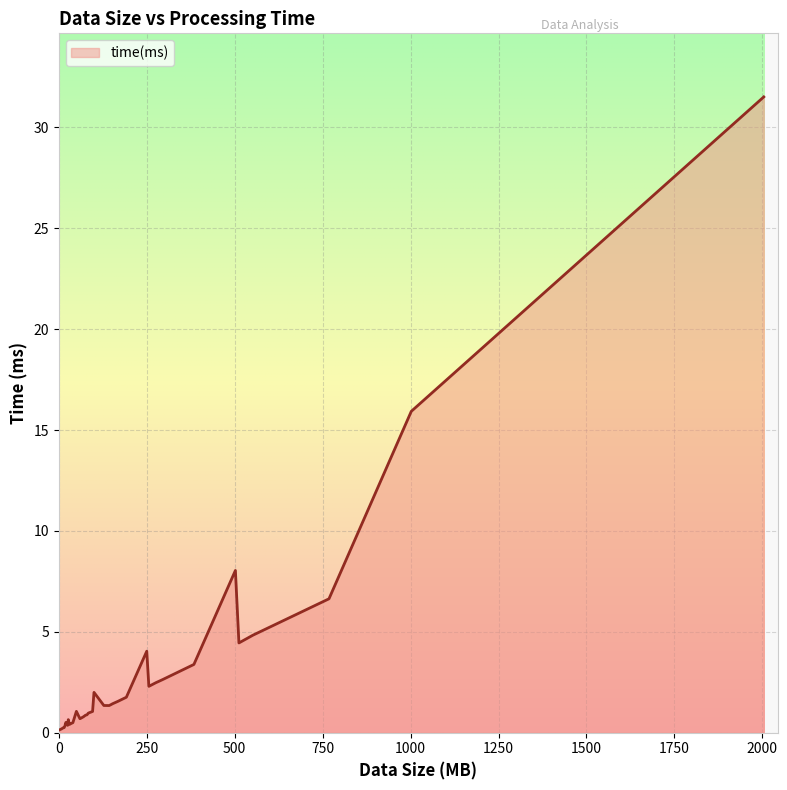

Does the chart display data point markers on the line(s)?

No